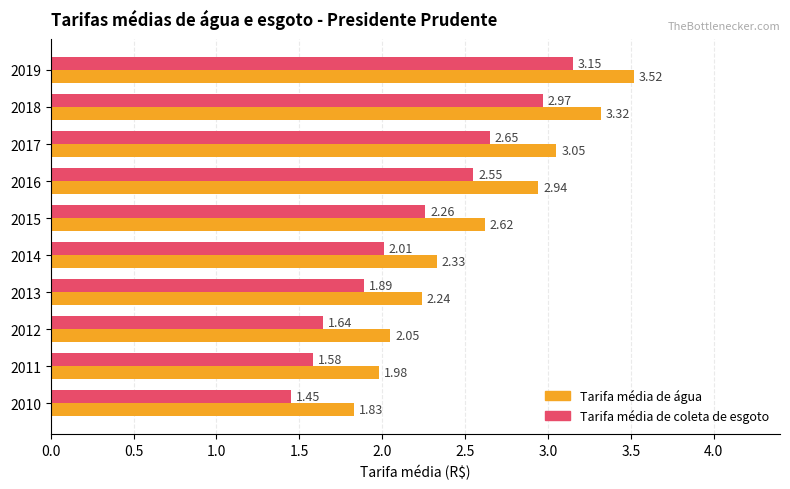

At which category is the sum across all series the highest?

2019